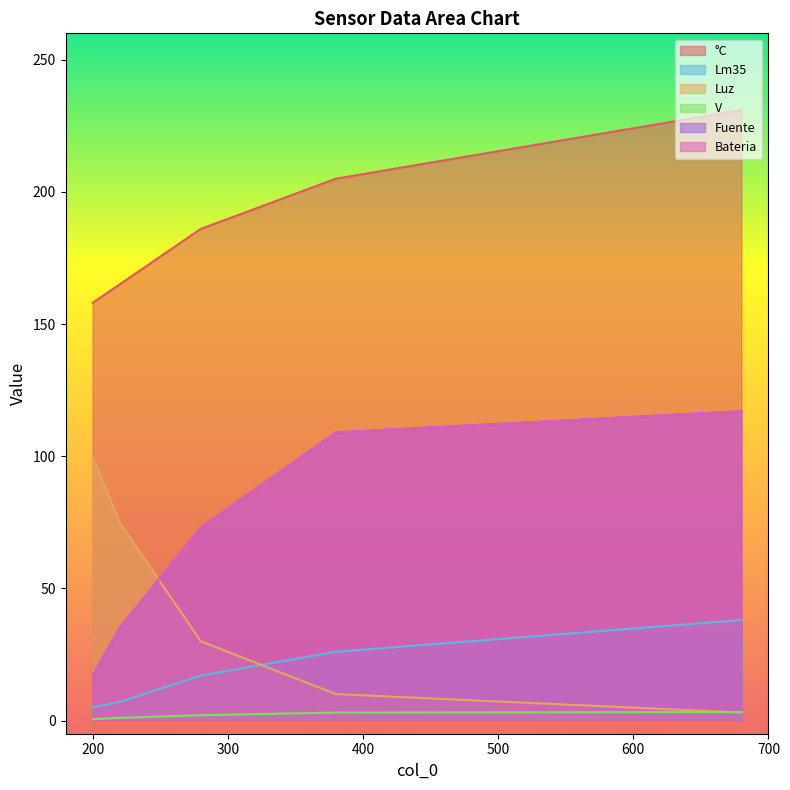

What is the difference between the second highest and second lowest values in the Fuente series?

74.0